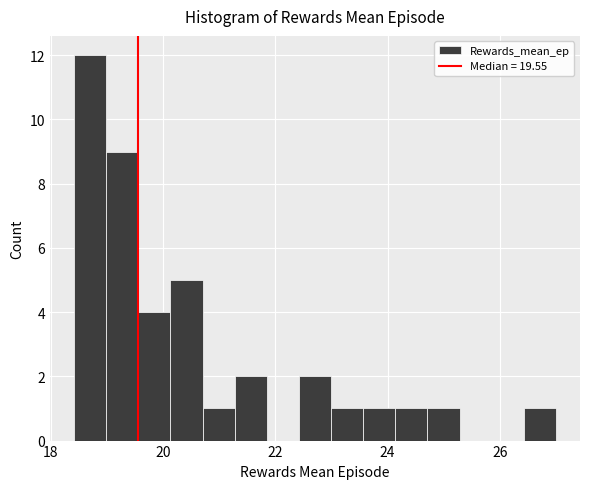

Around what value on the x-axis is the tallest bar? Give the approximate position of its centre, as read against the axis.

18.8